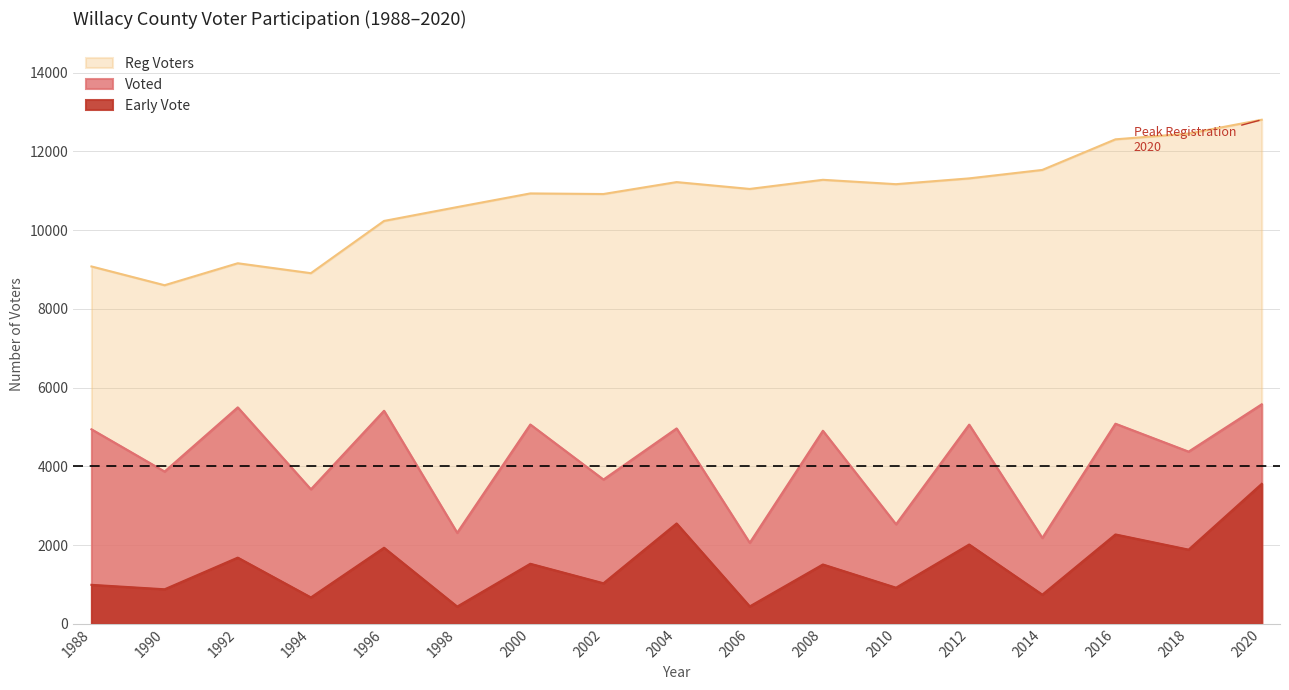

True or false: Reg Voters has more than 2 interior local peaks.

True